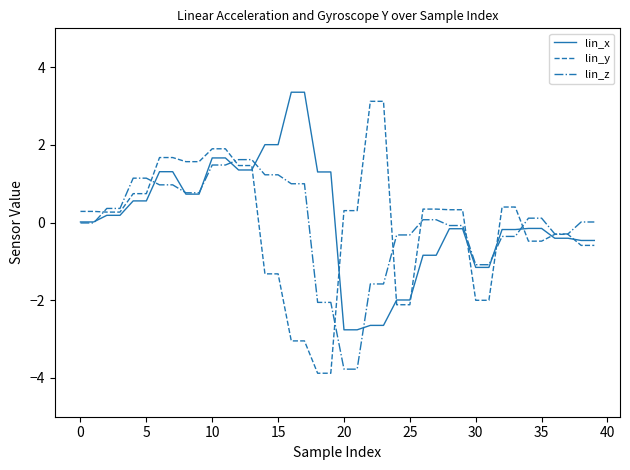

What is the maximum value shown in the chart?

3.4